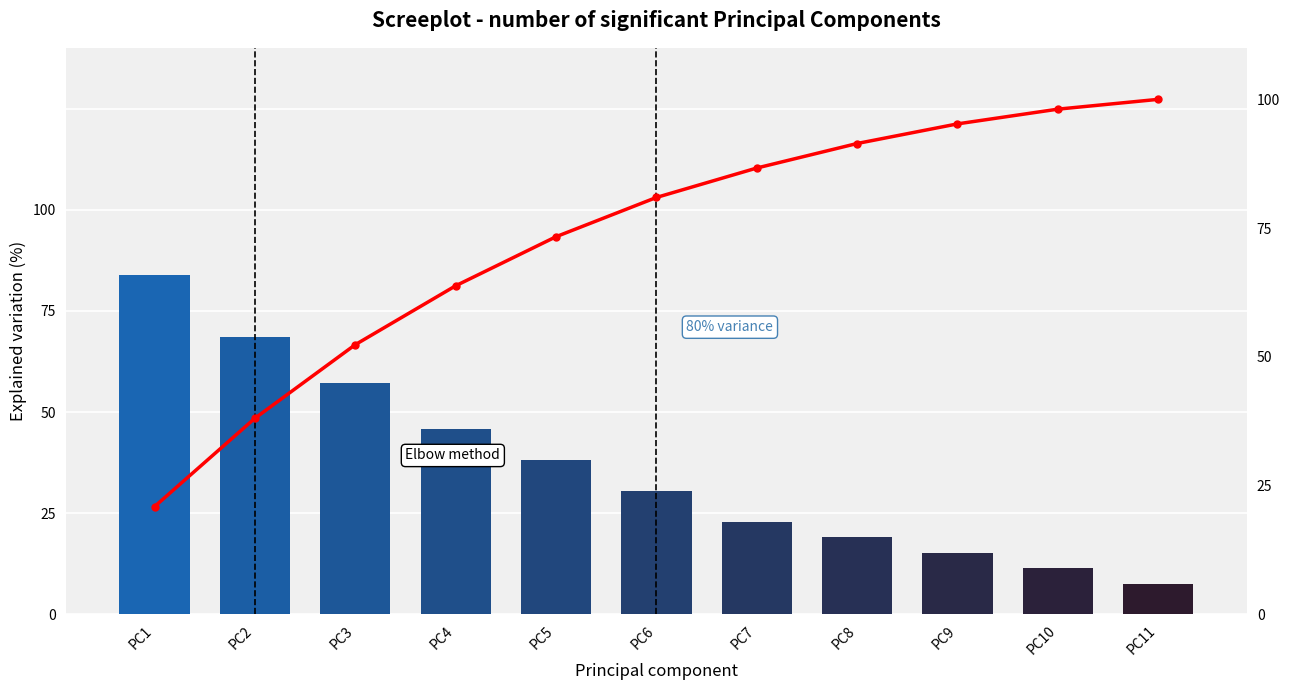

At how many categories does at least one series exceed 7?

11